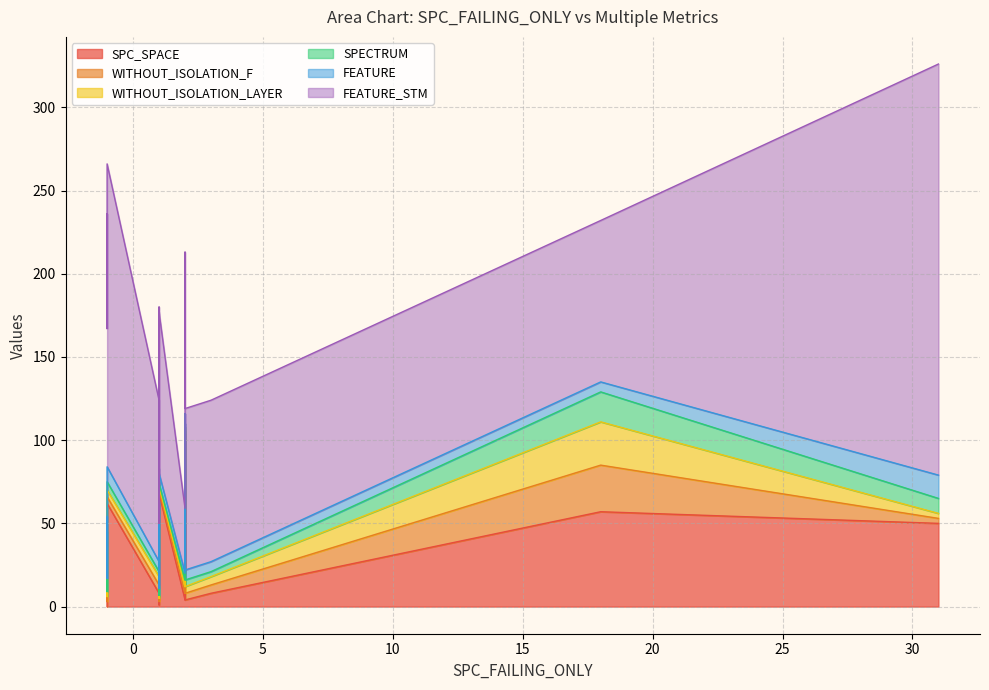

Which category has the highest value across all series?

31